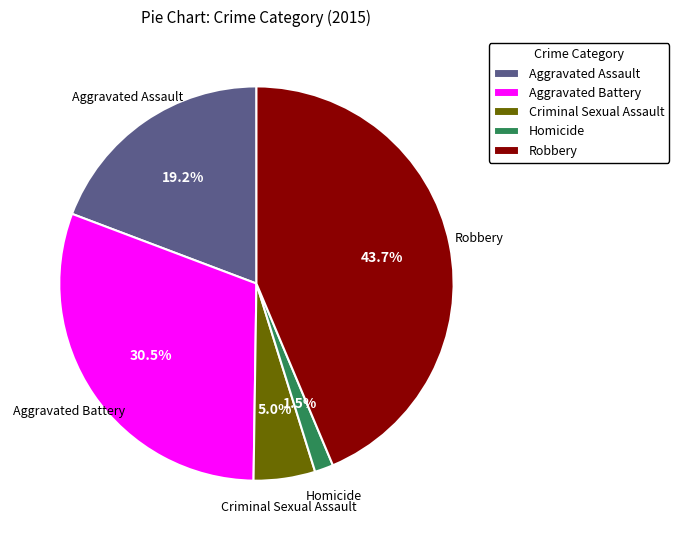

To the nearest percent, what is the difference between the Robbery and Homicide slice percentages?

42%